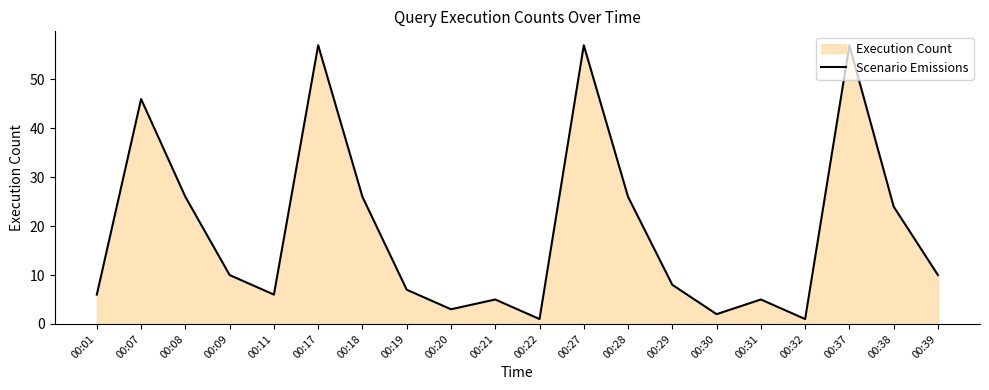

What is the sum of all values?

383